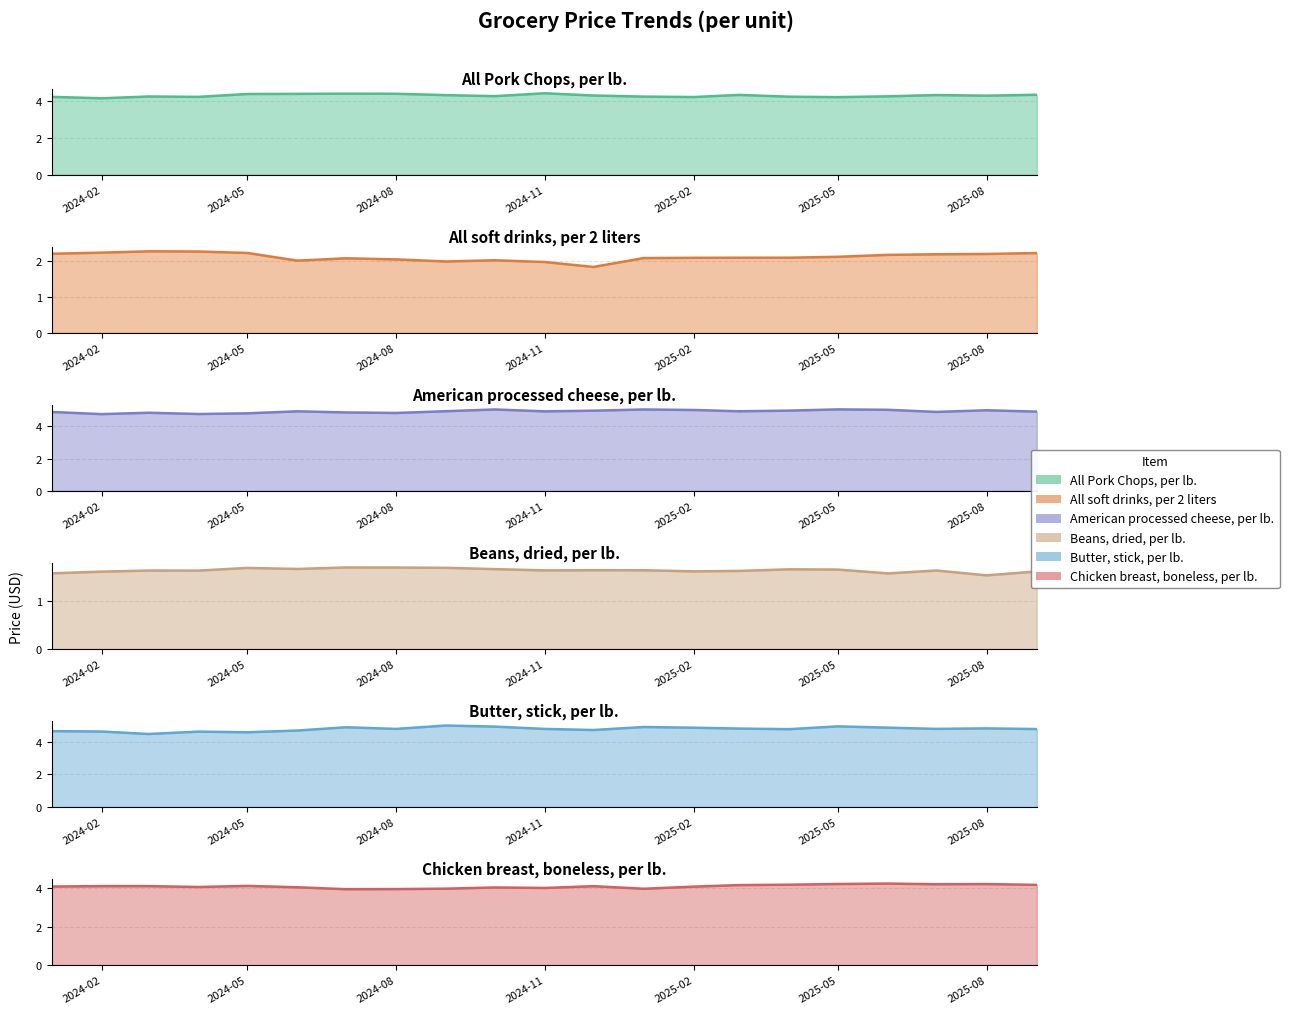

What is the sum of all All Pork Chops, per lb. values?

90.3